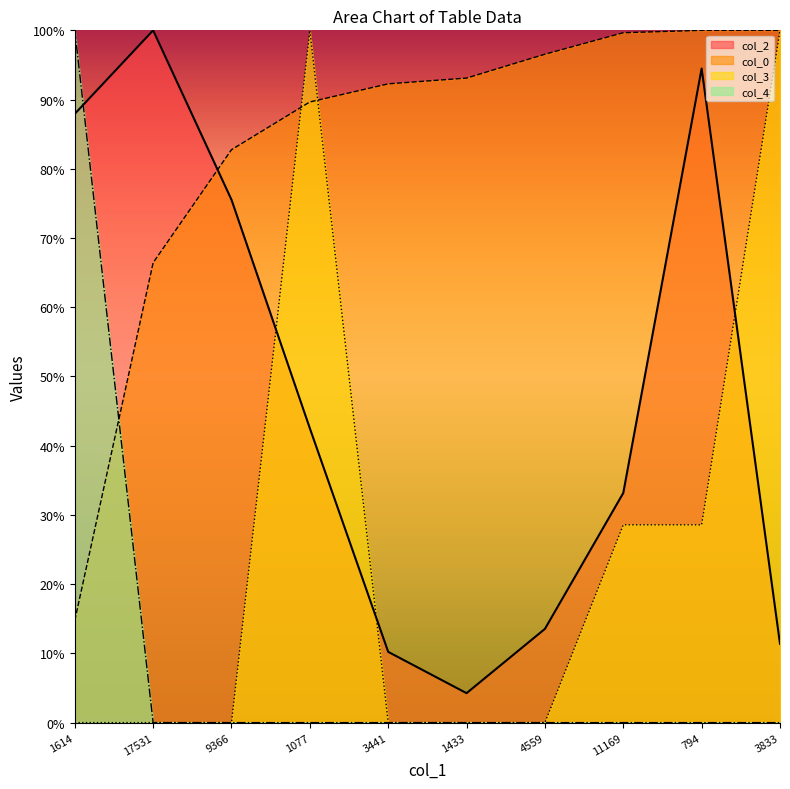

The value of col_2 at 17531 is 100.0. True or false?

True